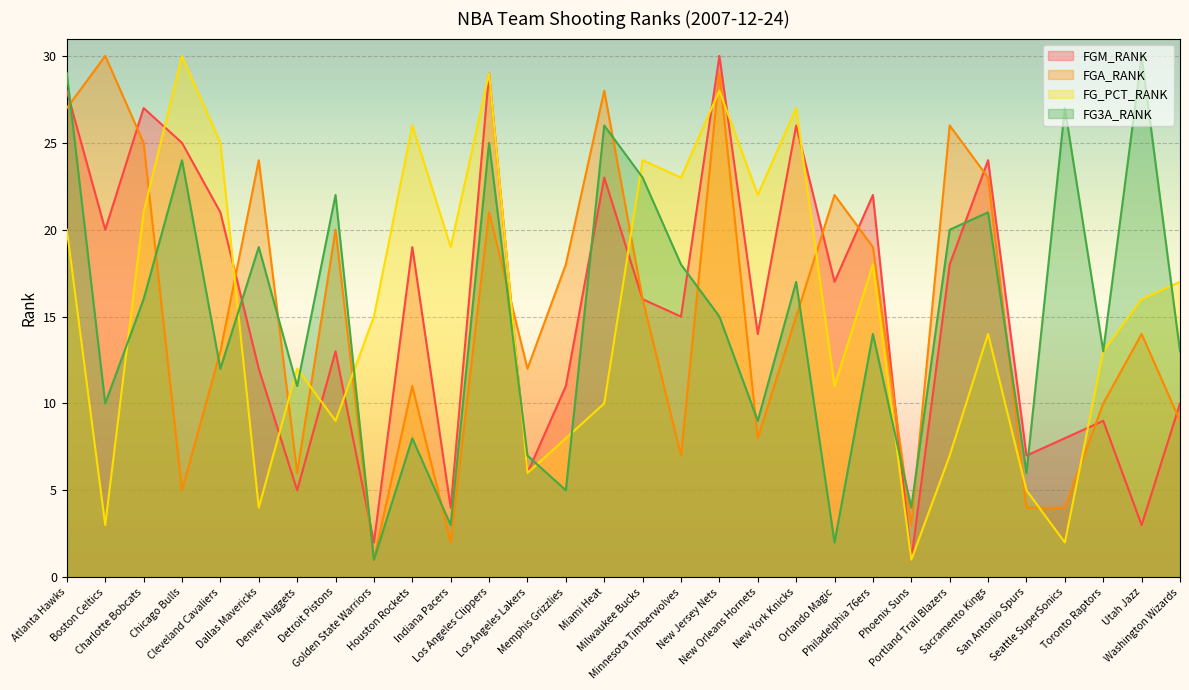

What are all the series names shown in the legend?

FGM_RANK, FGA_RANK, FG_PCT_RANK, FG3A_RANK